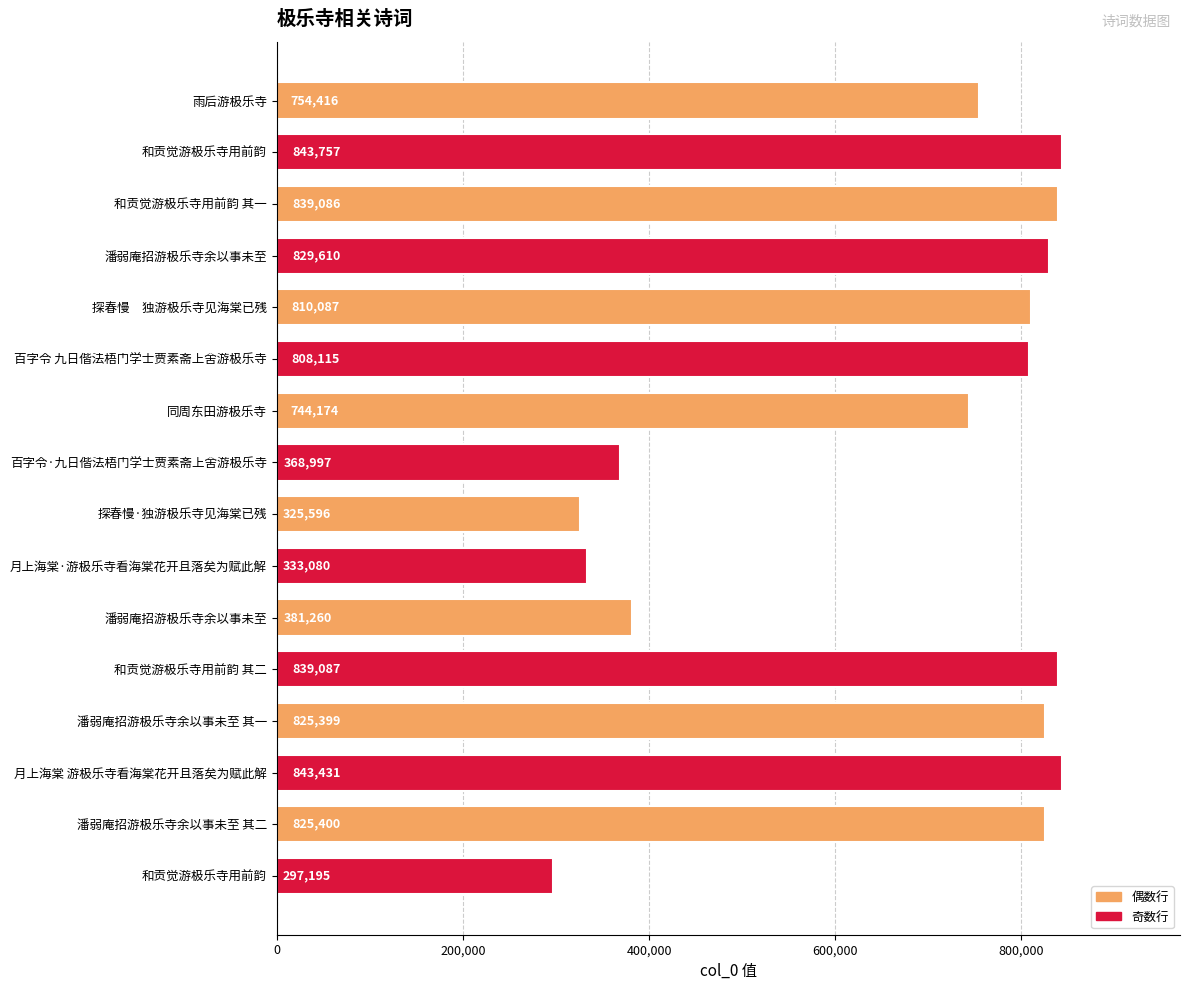

What is the difference between the maximum and minimum values?

546562